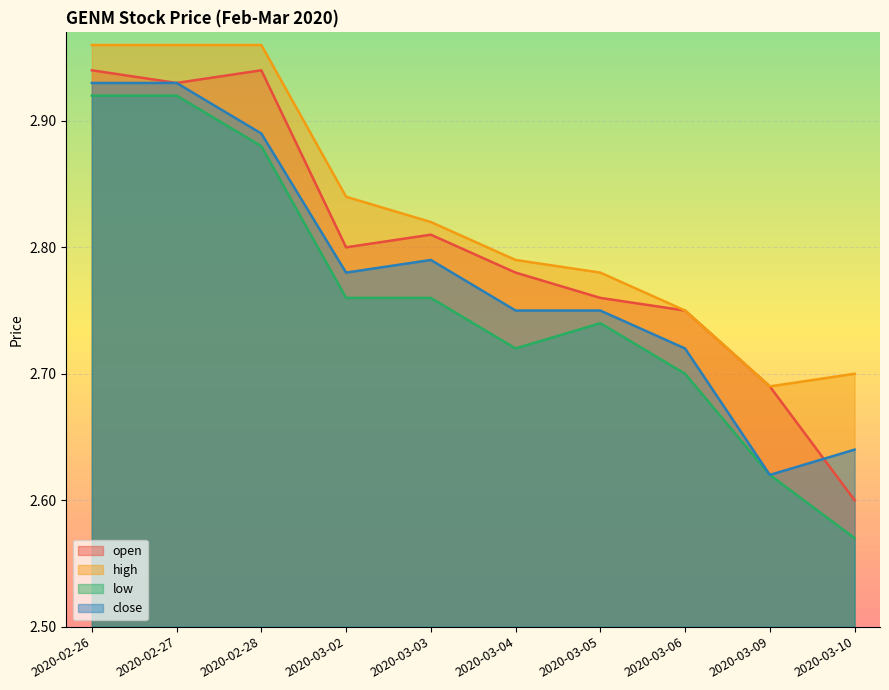

Between 2020-02-26 and 2020-03-02, which series saw the biggest shift?

low